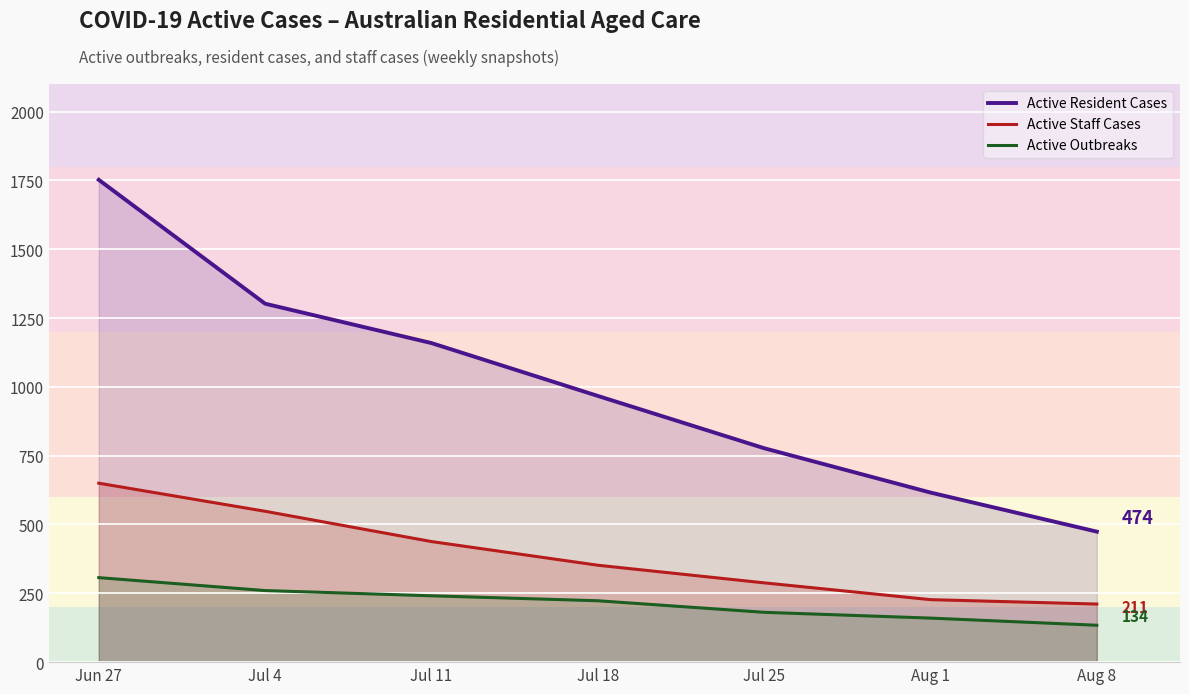

Which category has the highest value in the Active Resident Cases series?

Jun 27